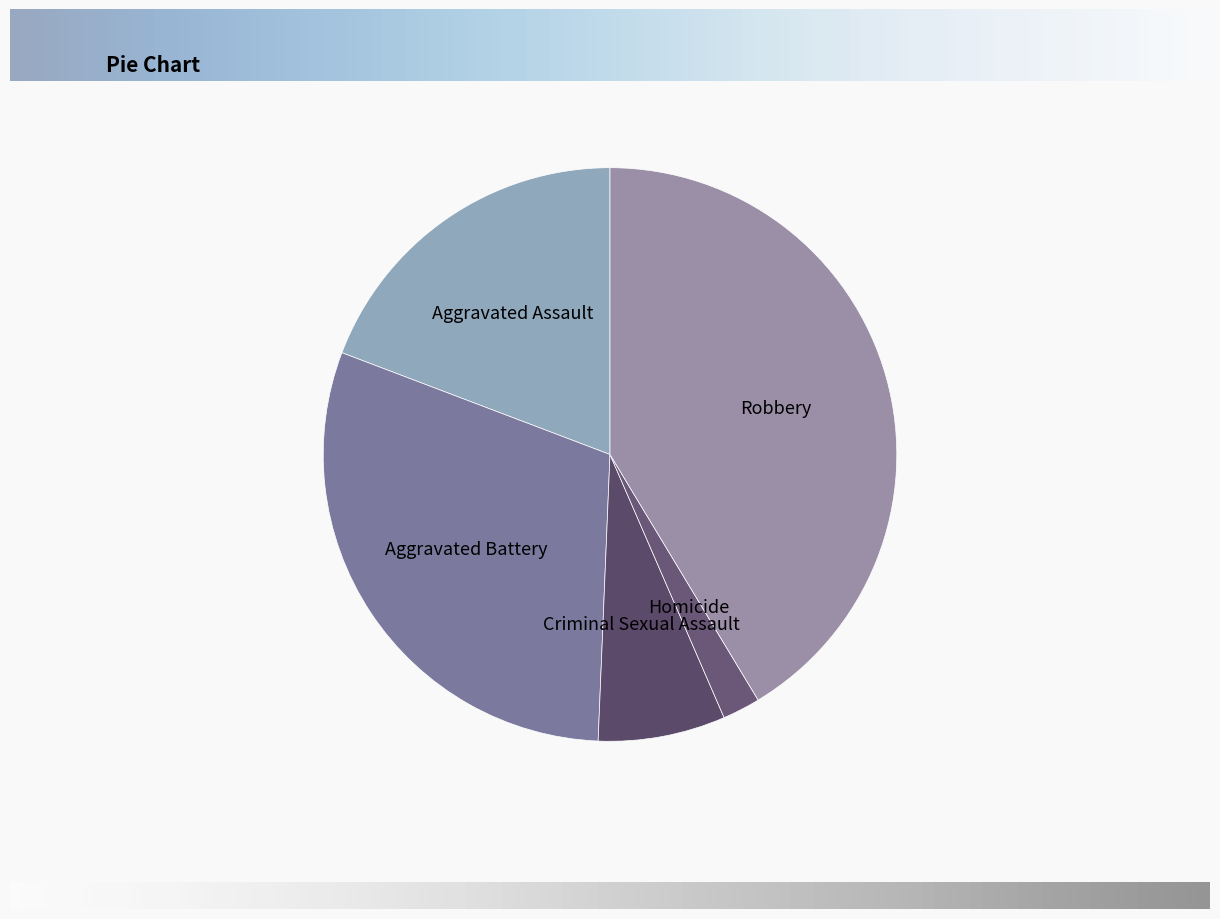

What is the smallest slice in the pie chart?

Homicide